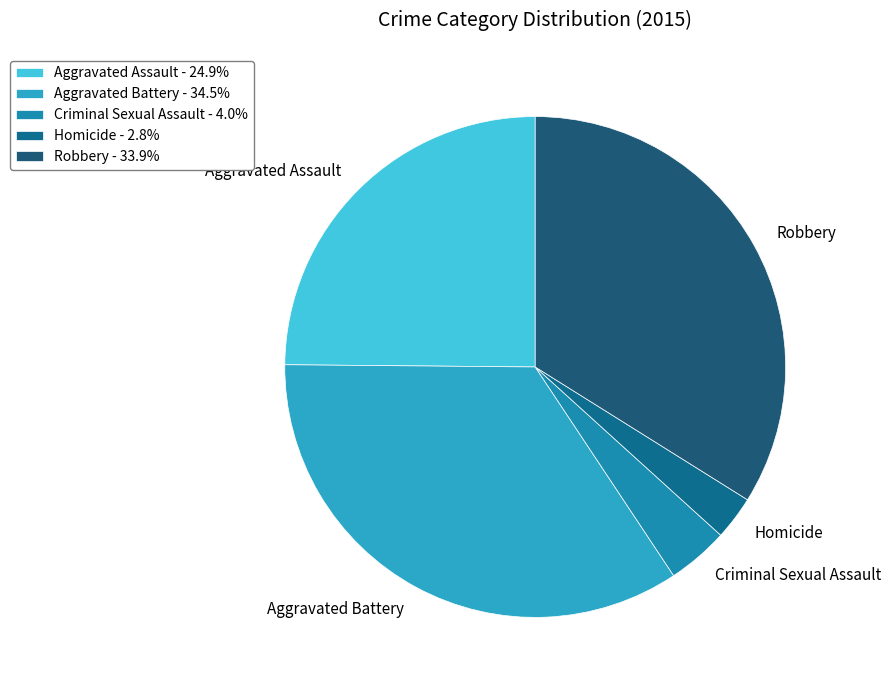

To the nearest percent, what is the difference between the largest and smallest slice percentages?

32%